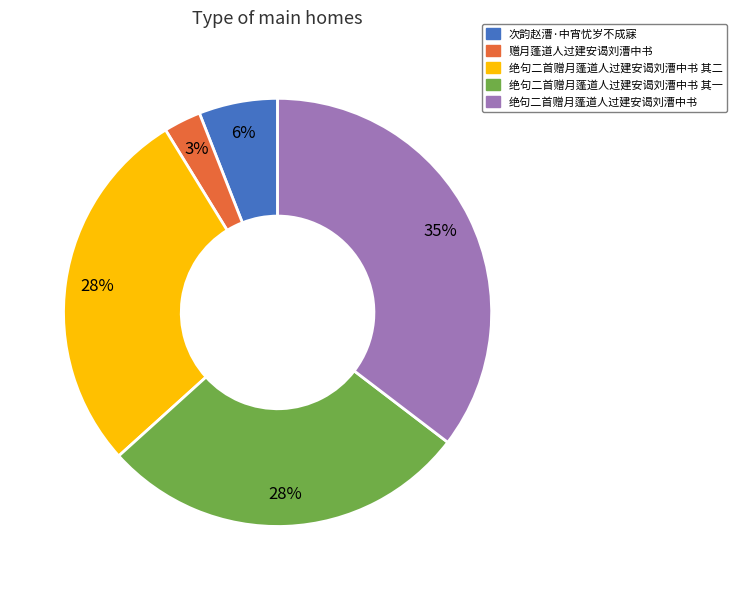

Which has a higher value, 绝句二首赠月蓬道人过建安谒刘漕中书 其二 or 绝句二首赠月蓬道人过建安谒刘漕中书?

绝句二首赠月蓬道人过建安谒刘漕中书